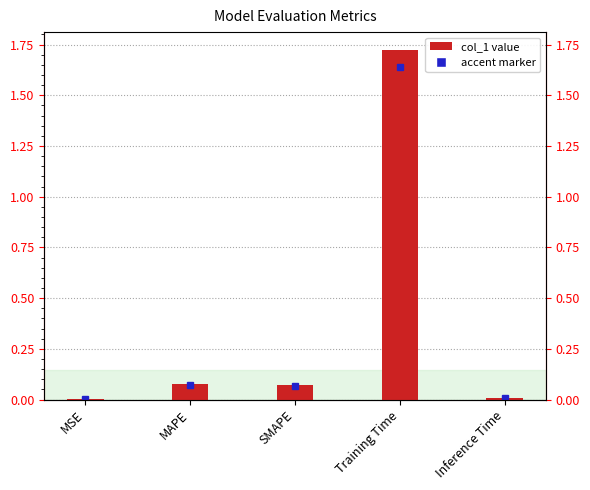

Rank the categories by value from lowest to highest.

MSE, Inference Time, SMAPE, MAPE, Training Time